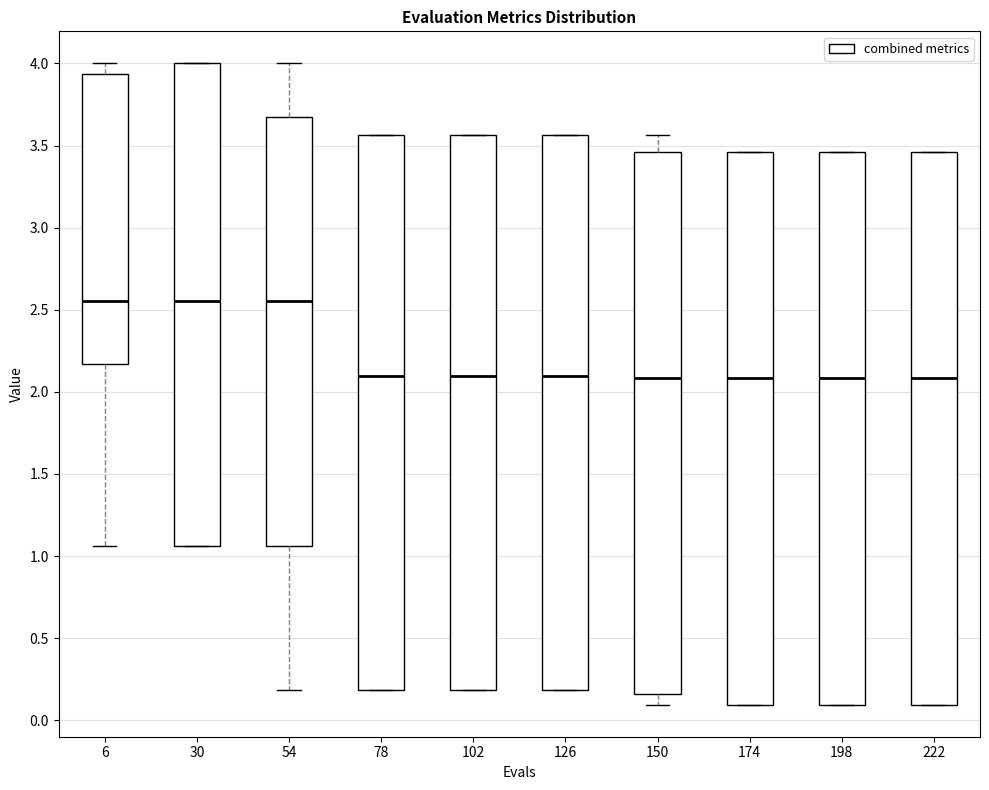

Where does the median line of the box at x = 174 sit on the y-axis? The values are not printed on the chart, so give them approximately, as read against the axis.

2.10